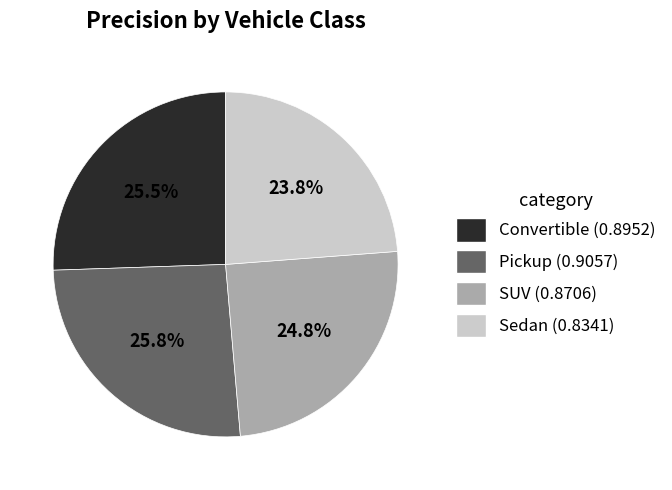

Which has a higher value, SUV or Convertible?

Convertible